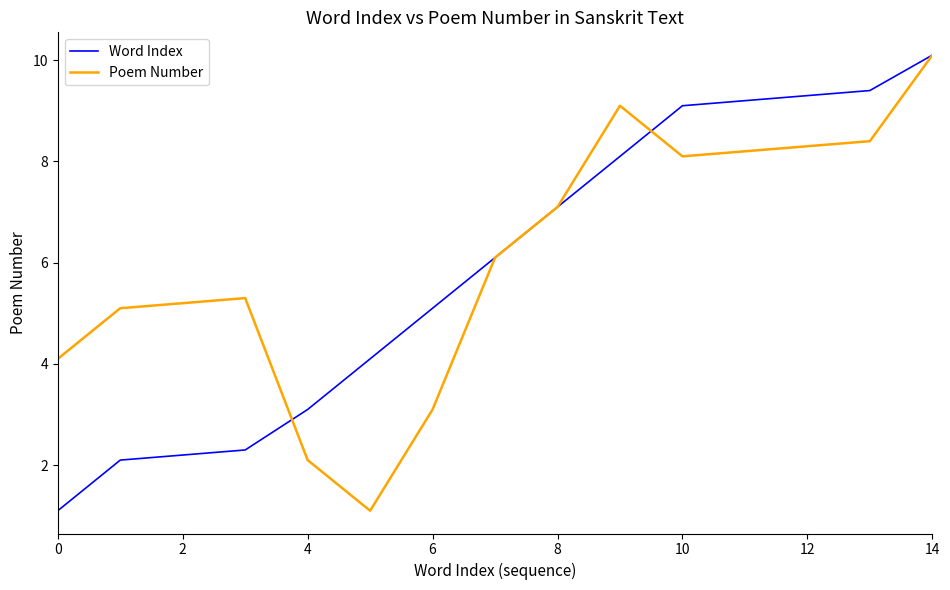

True or false: Word Index has more than 2 interior local peaks.

False